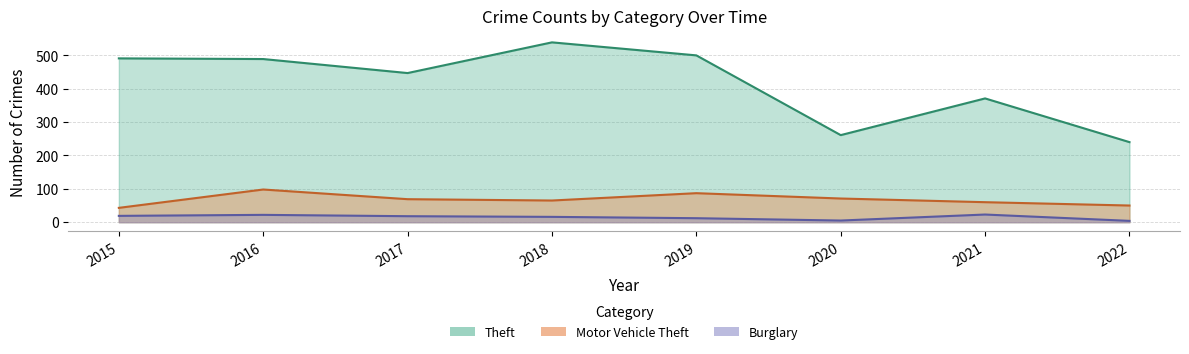

How many interior local valleys does the Theft series have?

2